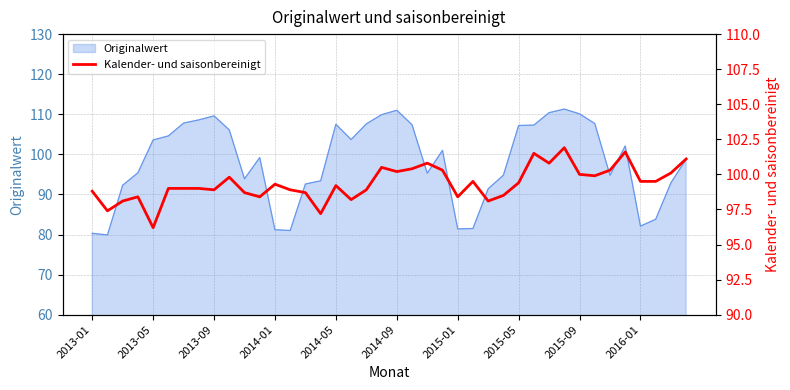

The value of Originalwert at 2016-01 is 82.1. True or false?

True